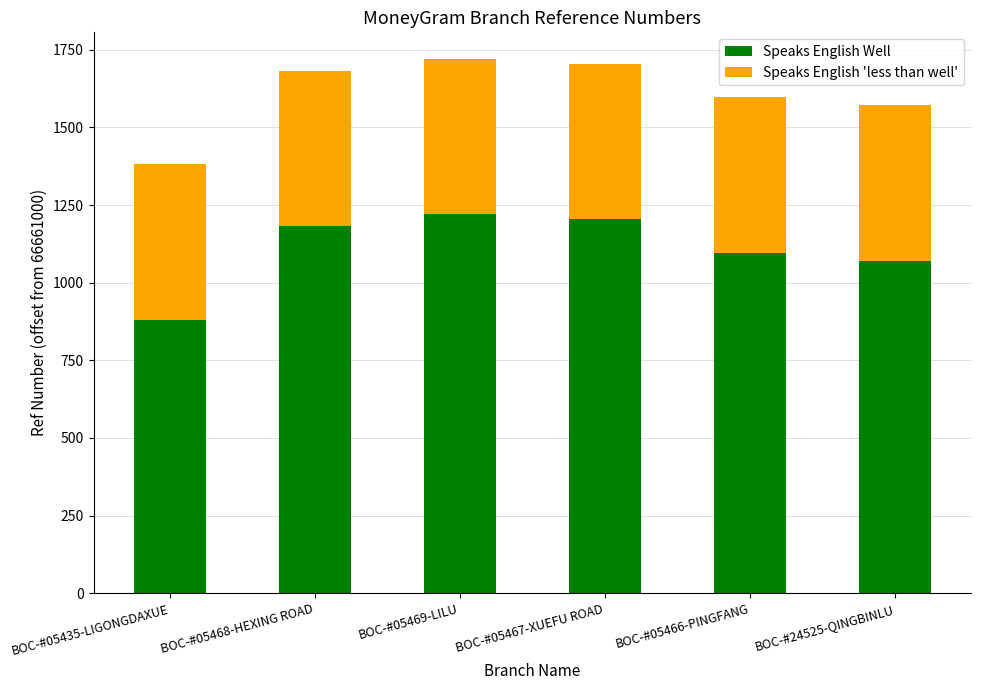

Does the chart contain any negative values?

No